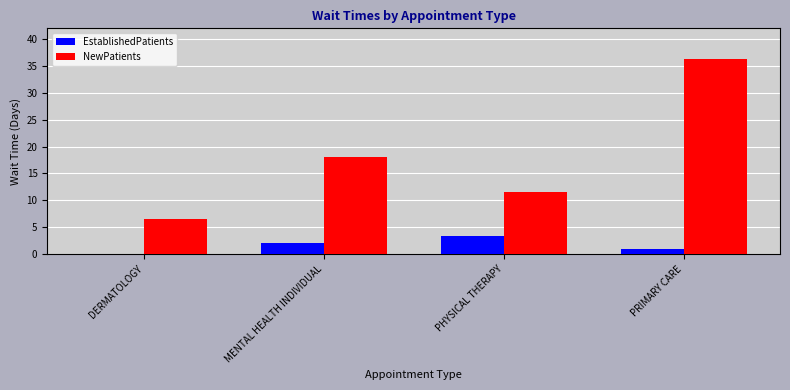

How many series are shown in this chart?

2